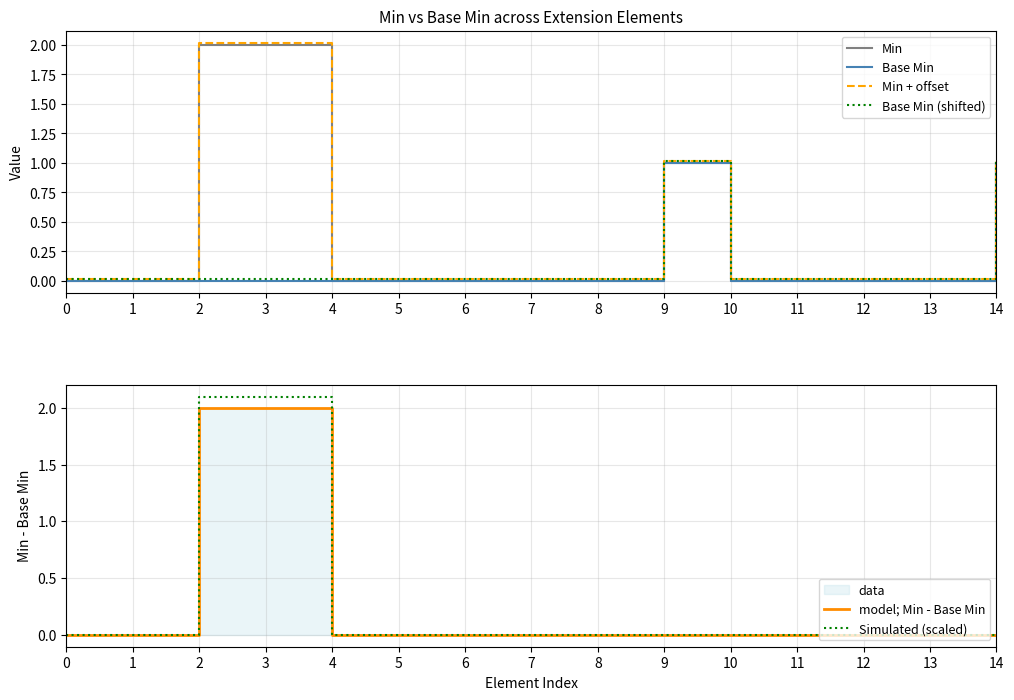

What is the sum of all Base Min values?

2.0